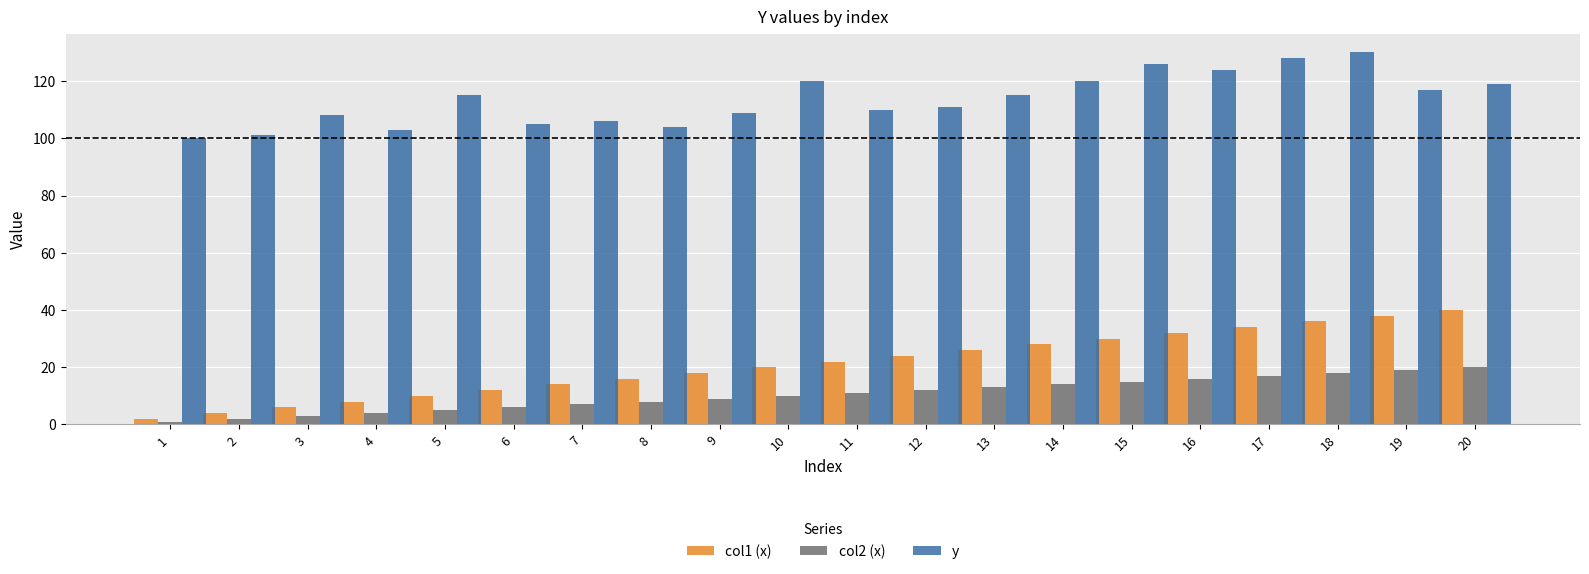

Rank the series at 7 from lowest to highest value.

col2 (x), col1 (x), y